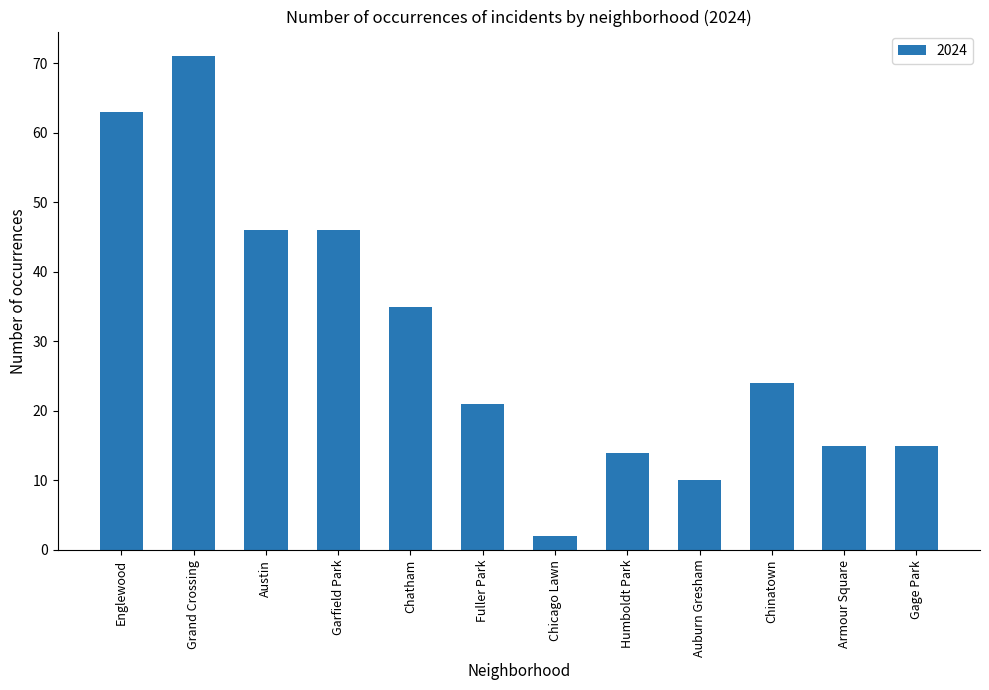

What is the smallest value displayed?

2